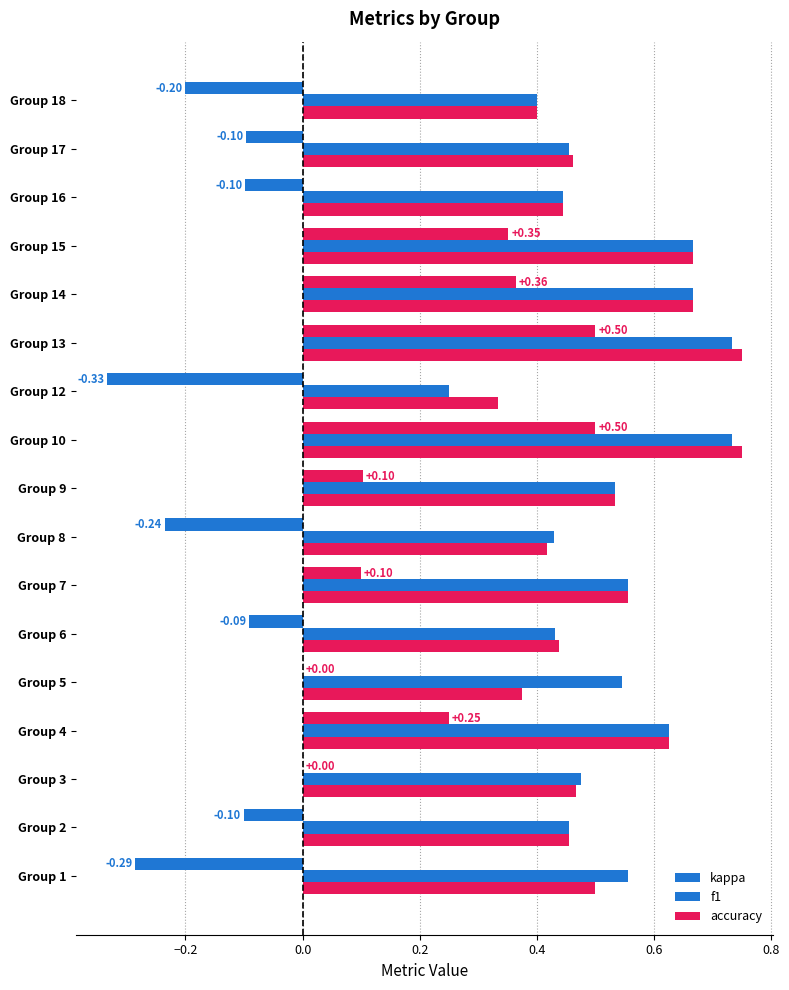

How many distinct data groups are displayed?

3